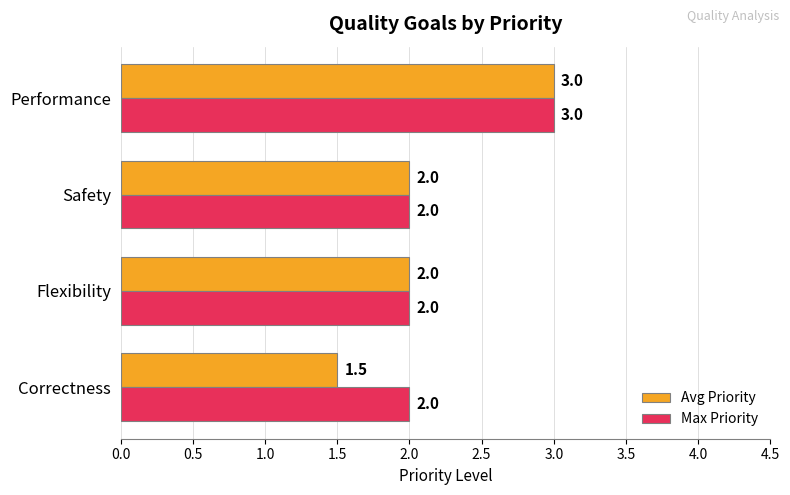

Which series has the largest total across all categories?

Max Priority